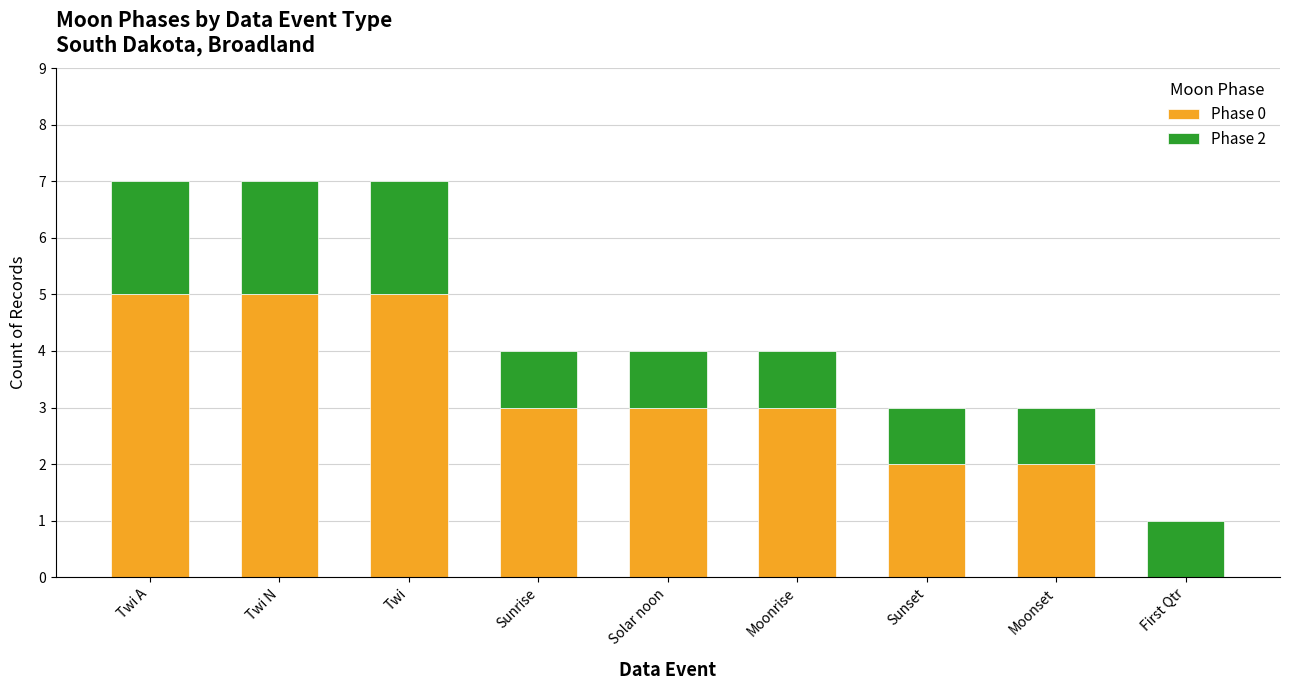

How many distinct data groups are displayed?

2